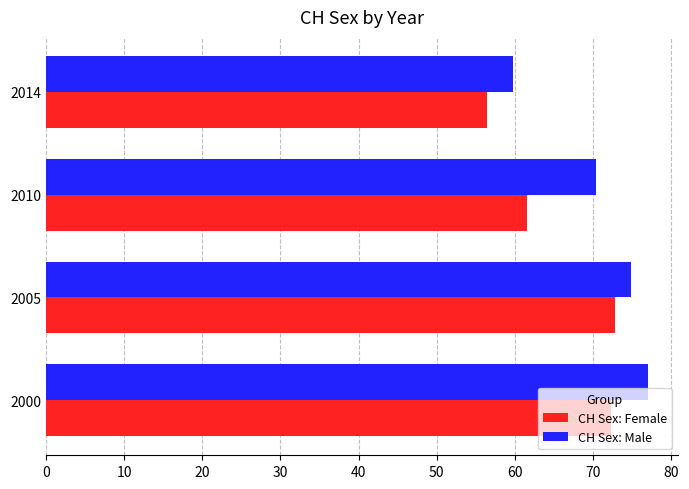

Count the number of categories in the chart.

4